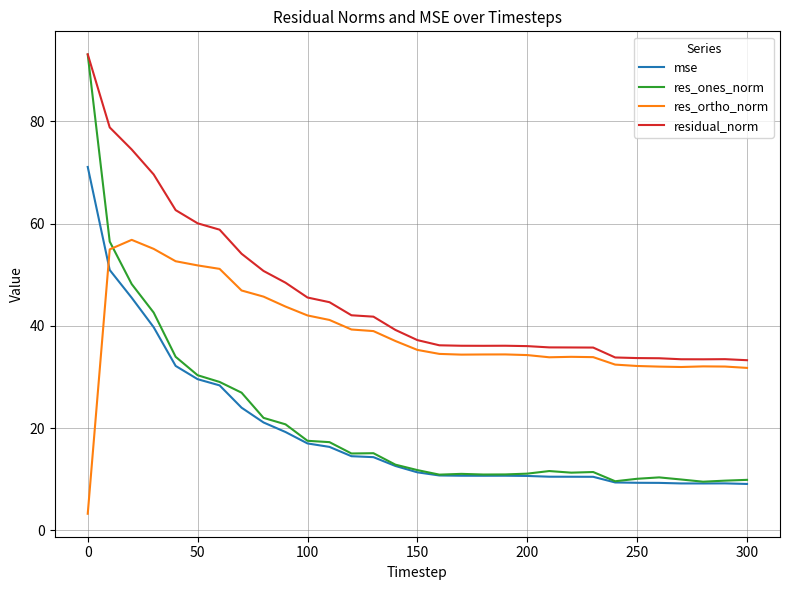

How many intersections are there between res_ortho_norm and res_ones_norm?

1